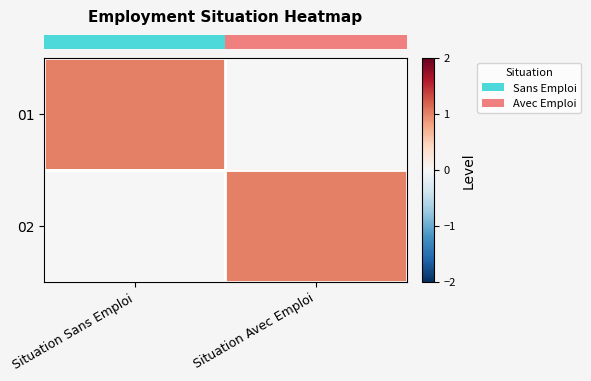

How many data points does each series have?

2